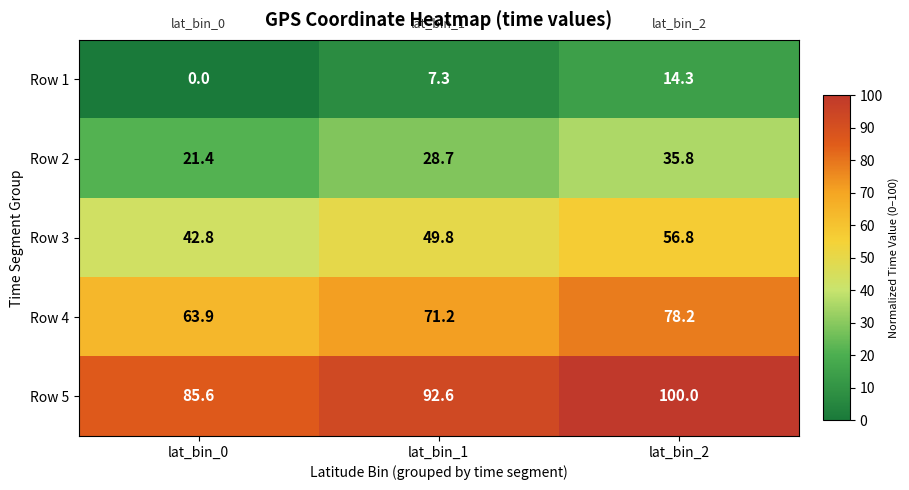

Which category has the lowest value across all series?

lat_bin_0